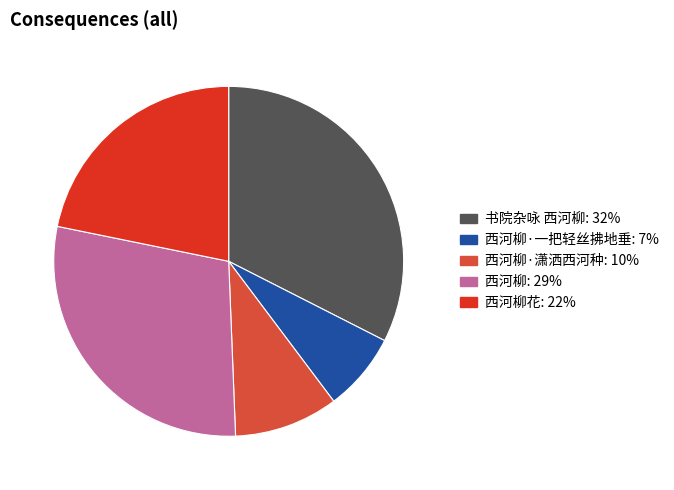

Which has a higher value, 书院杂咏 西河柳: 32% or 西河柳: 29%?

书院杂咏 西河柳: 32%